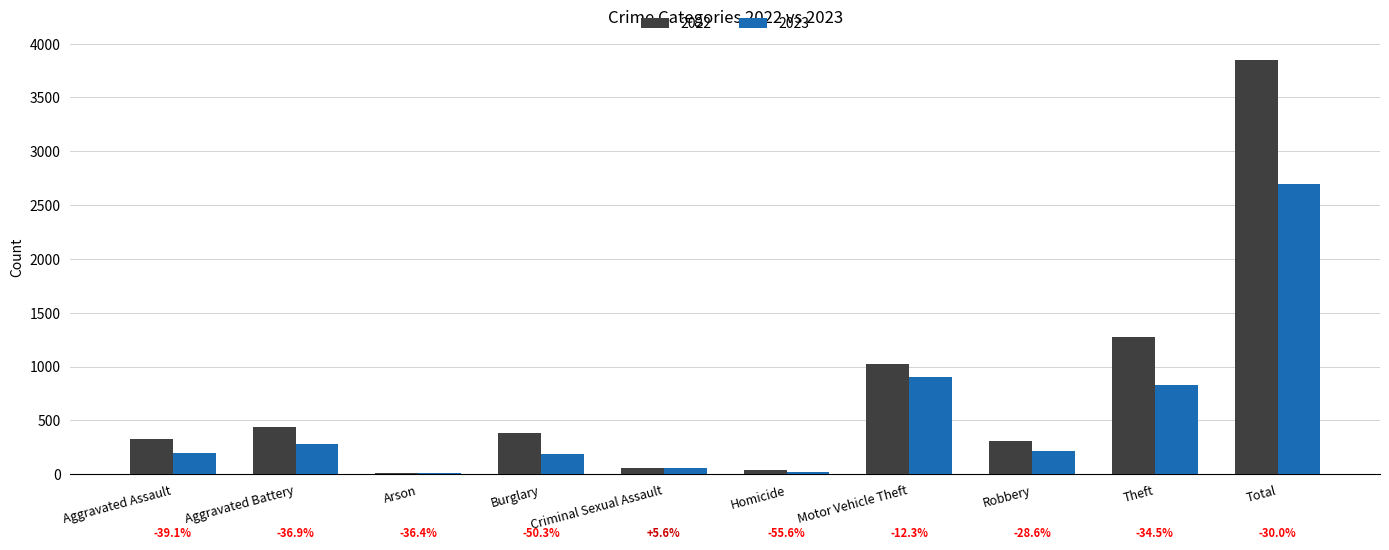

At which label is 2023 closest to 1351?

Motor Vehicle Theft